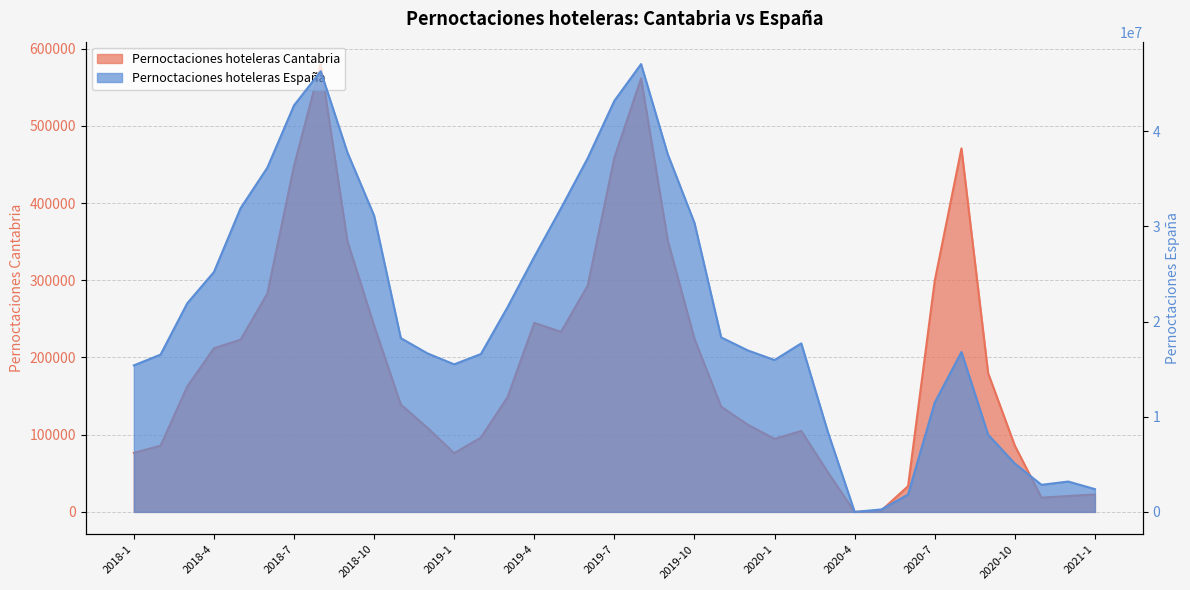

What is the difference between the Pernoctaciones hoteleras Espana values at 2019-10 and 2019-4?

3554256